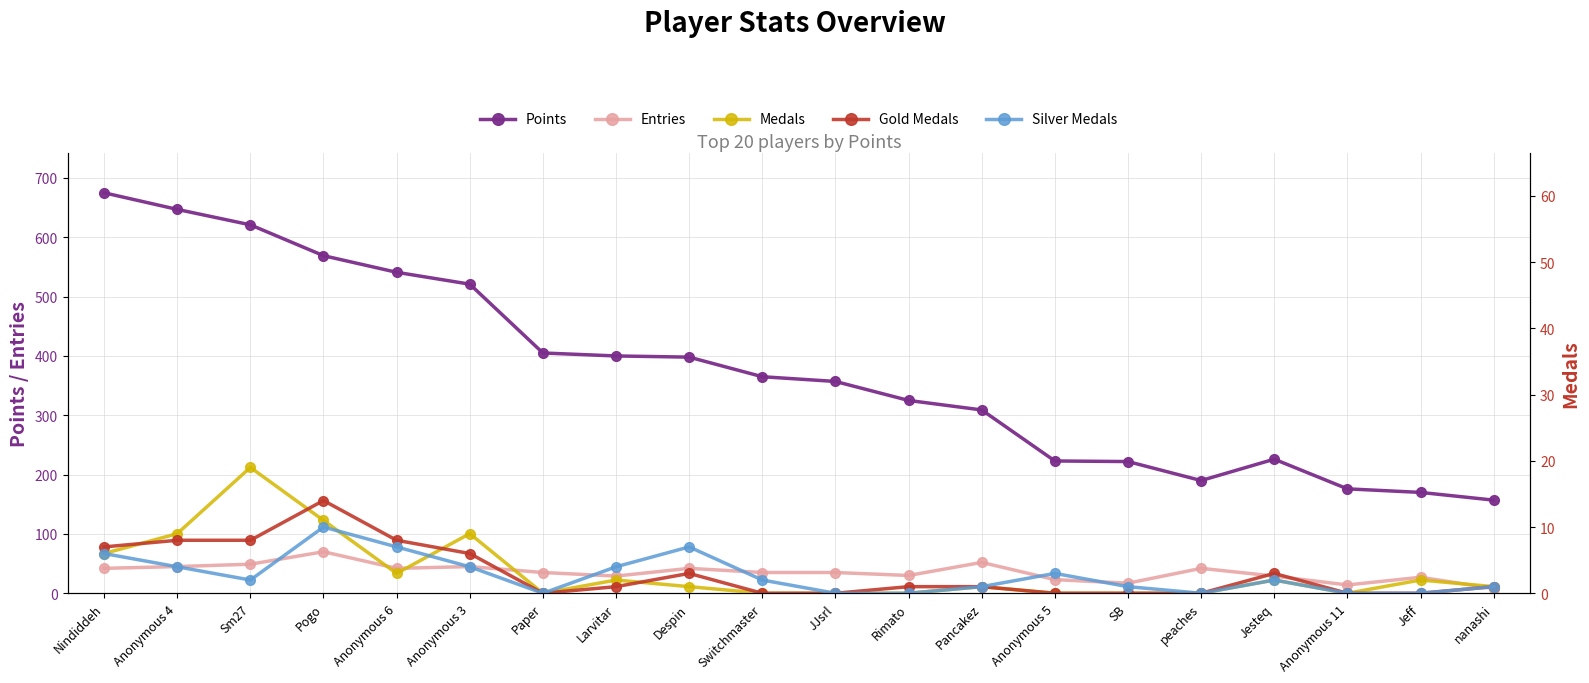

In Gold Medals, how many points are higher than both neighbors (excluding endpoints)?

3